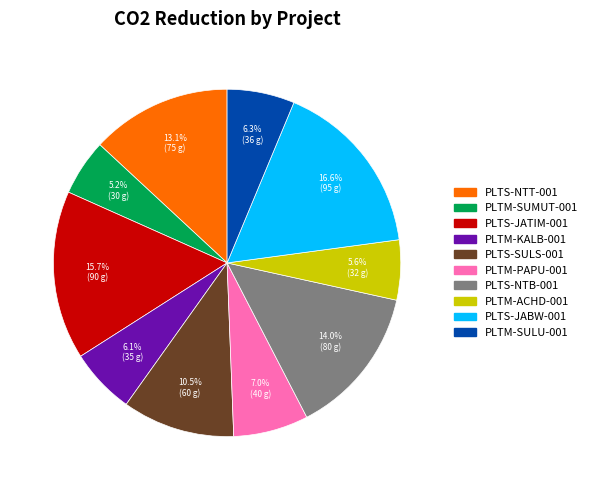

What portion of the pie excludes PLTM-PAPU-001?

93.0%